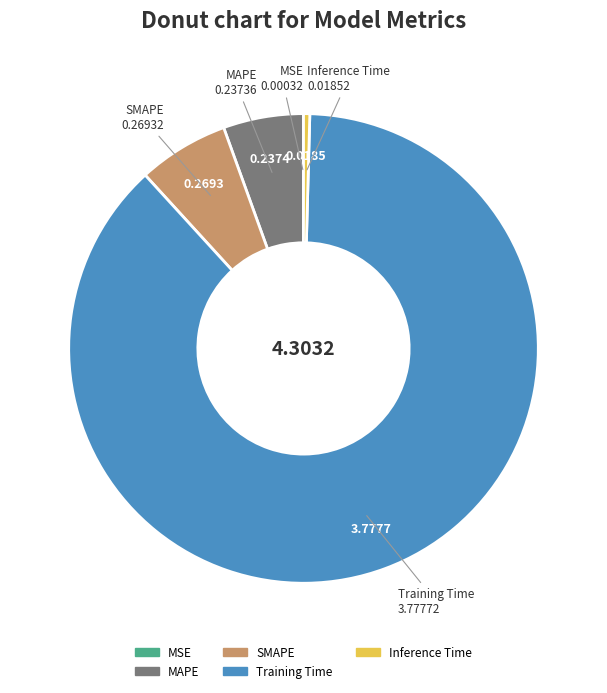

Which has a higher value, MAPE or Inference Time?

MAPE